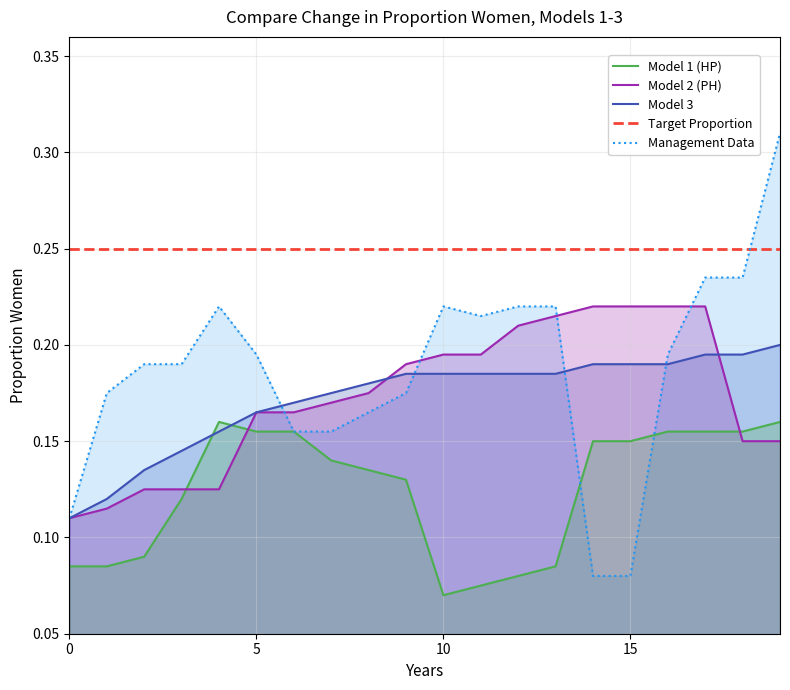

What is the label of the 3rd point from the right?

17